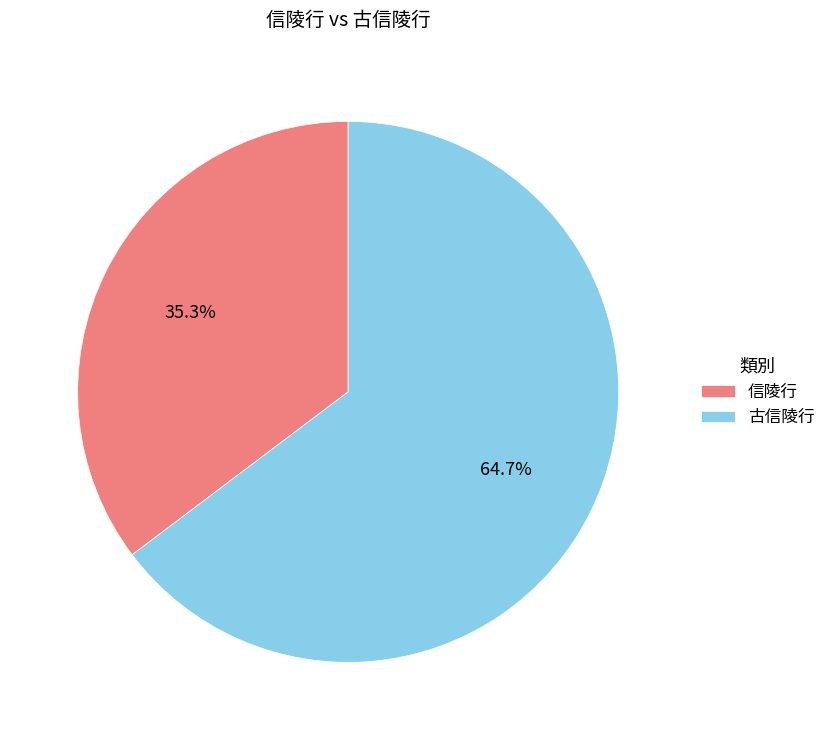

Is there a majority slice in this chart?

Yes